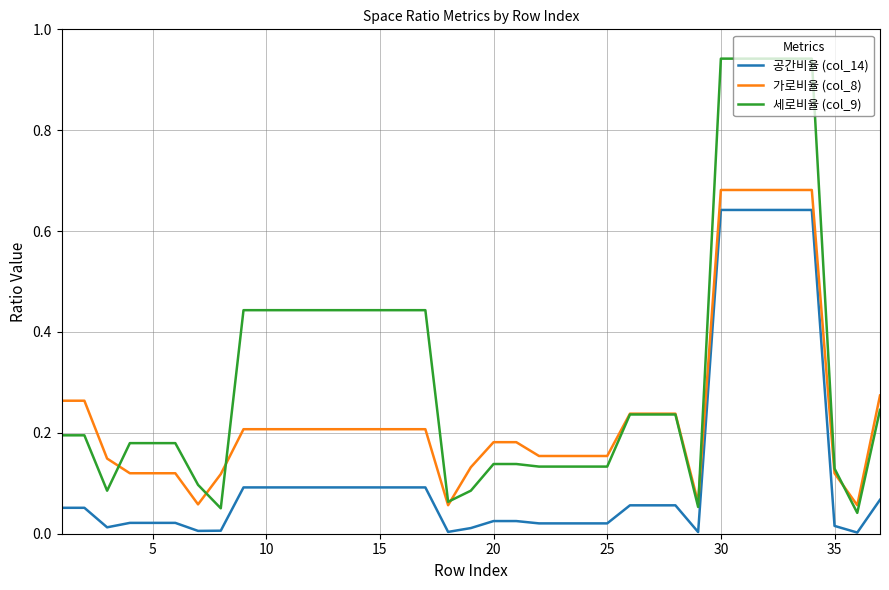

Does the chart display data point markers on the line(s)?

No